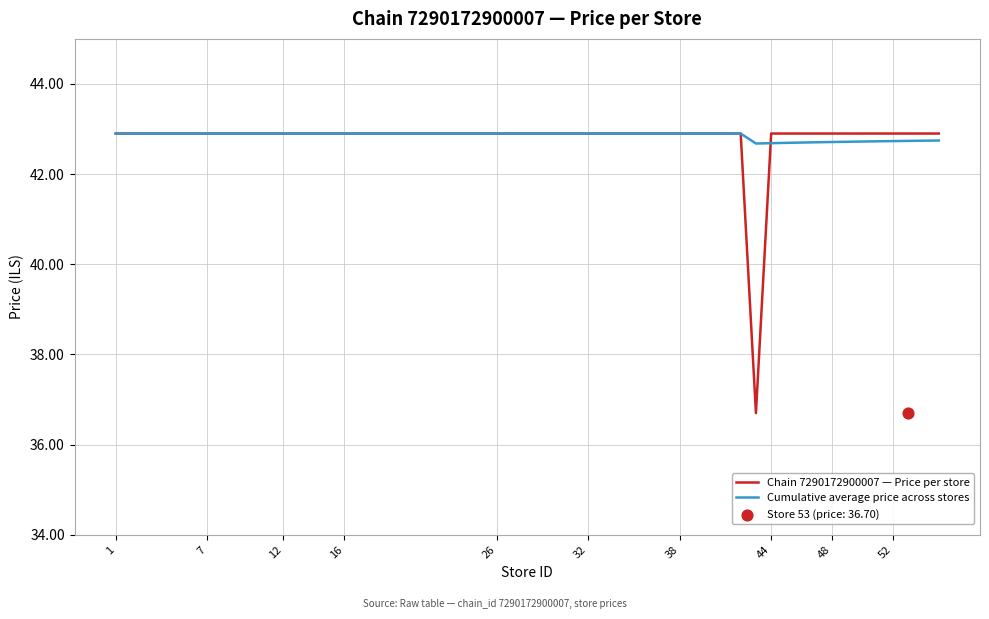

Which series reaches the minimum Y coordinate?

Chain 7290172900007 — Price per store